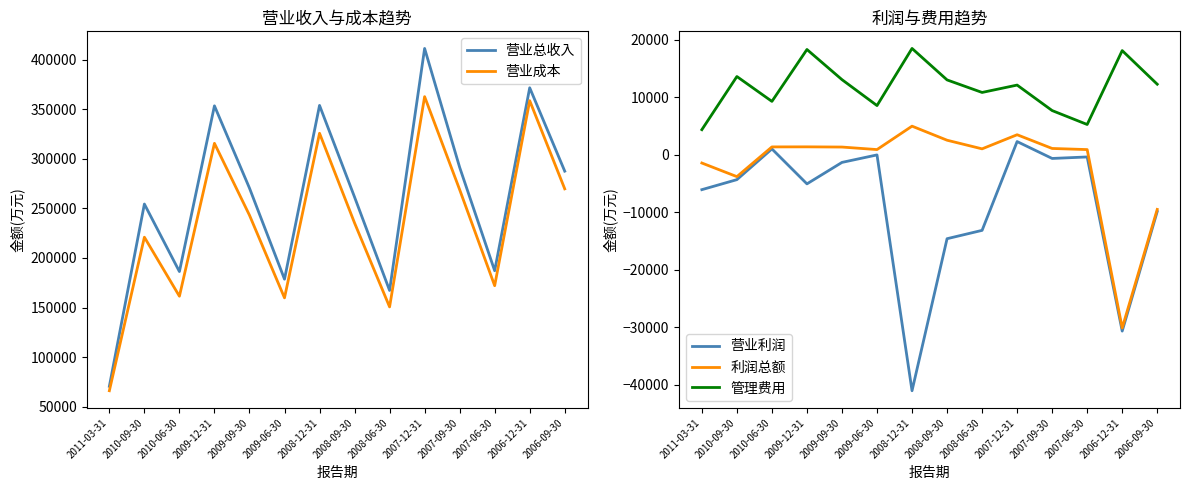

What is the spread (max minus min) of values at 2011-03-31?

76637